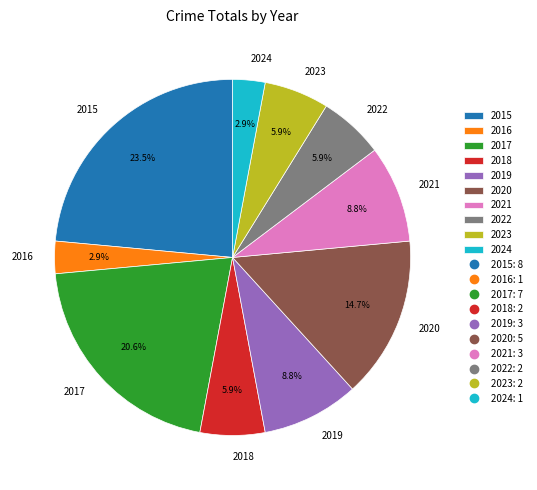

Does 2019 account for over 50% of the chart?

No